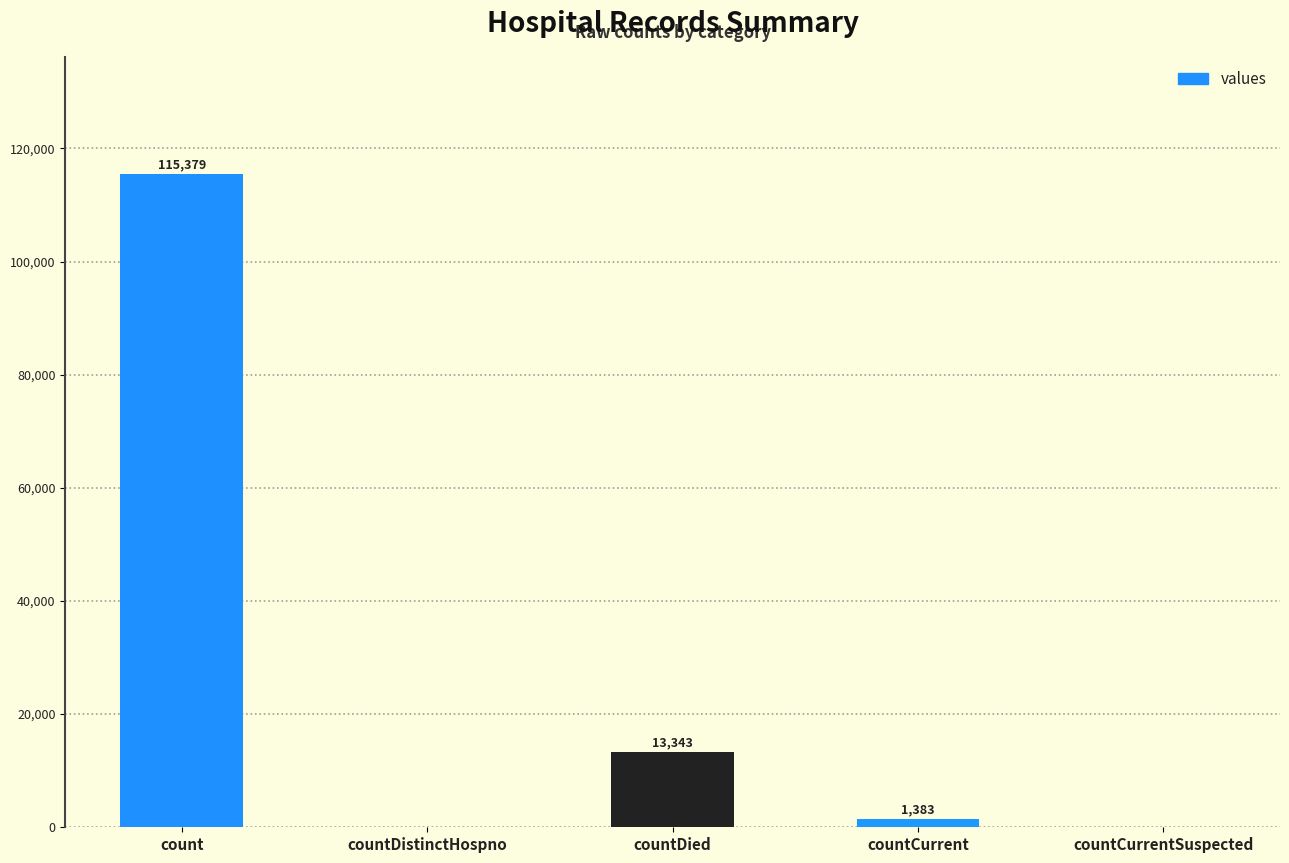

What is the sum of all values?

130105